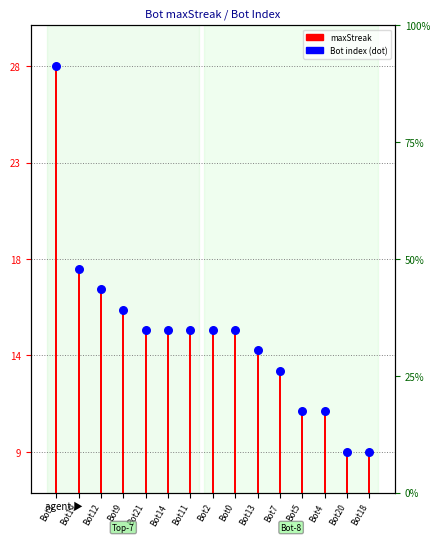

Which series has the largest total across all categories?

Bot index